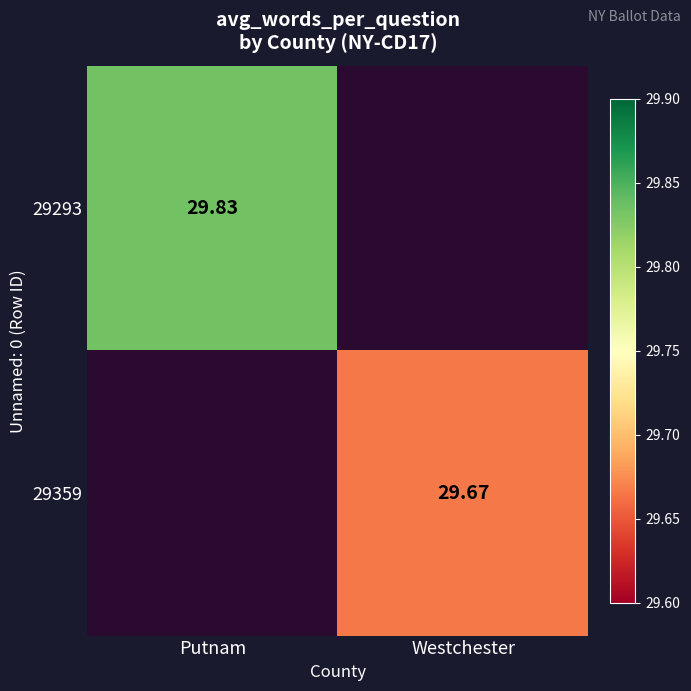

Between Westchester and Putnam, which is larger?

Putnam